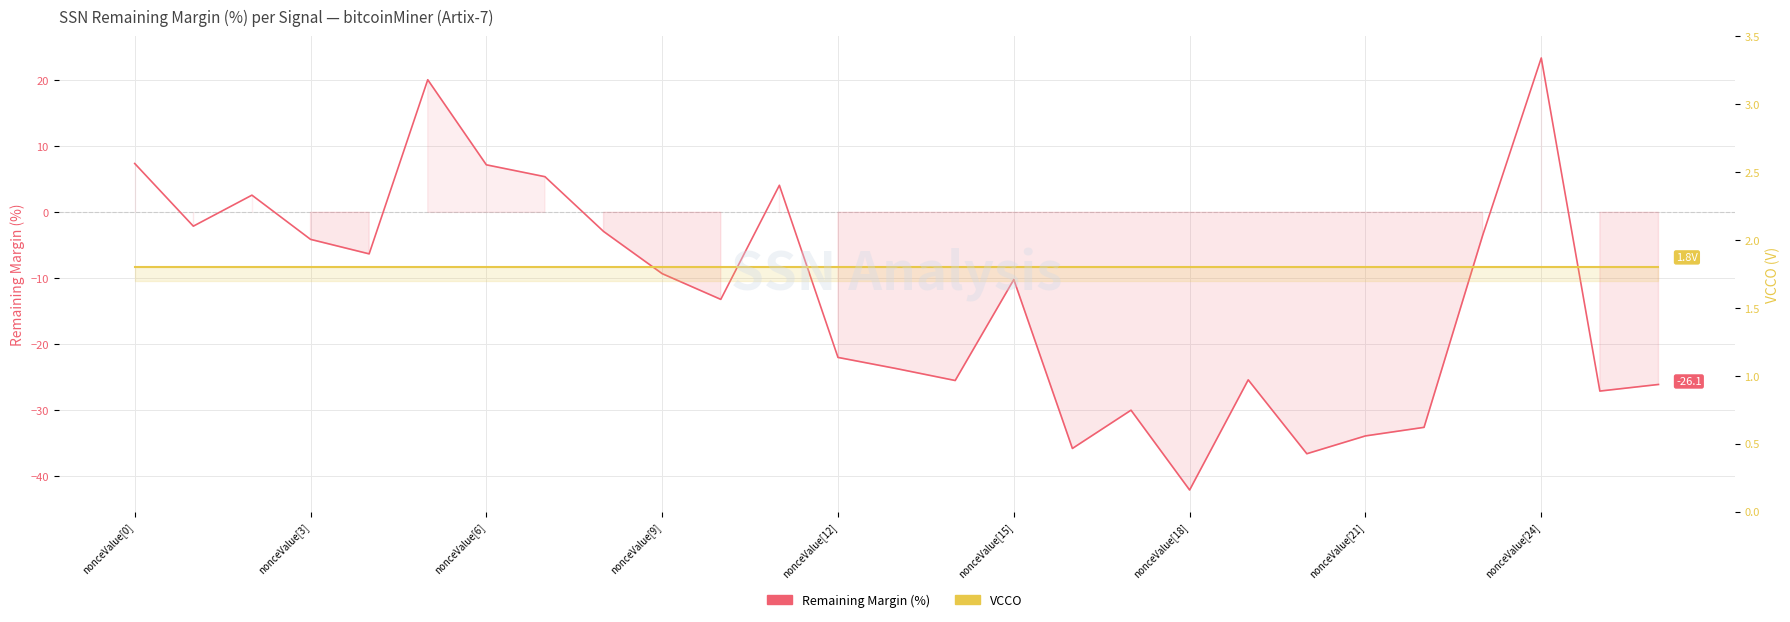

What are all the series names shown in the legend?

Remaining Margin (%), VCCO